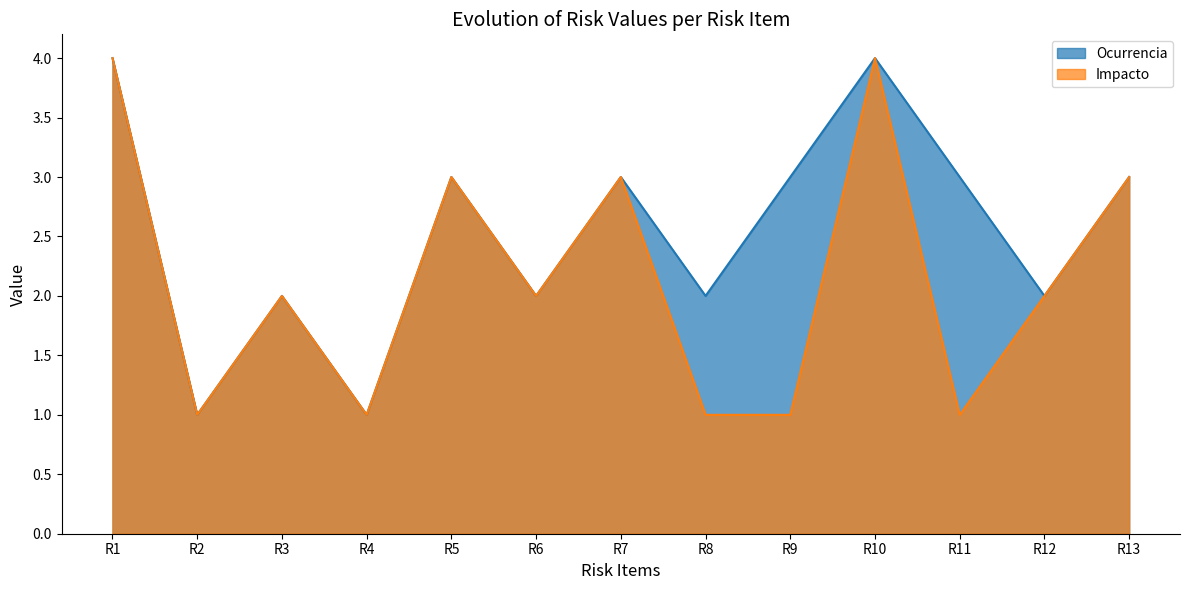

At which label does Impacto reach its peak?

R1